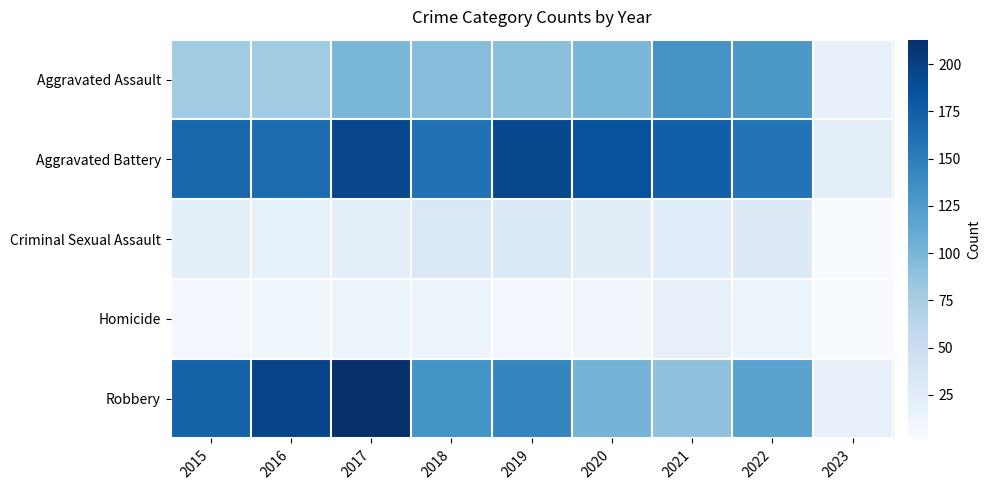

What is the spread (max minus min) of values at 2023?

21